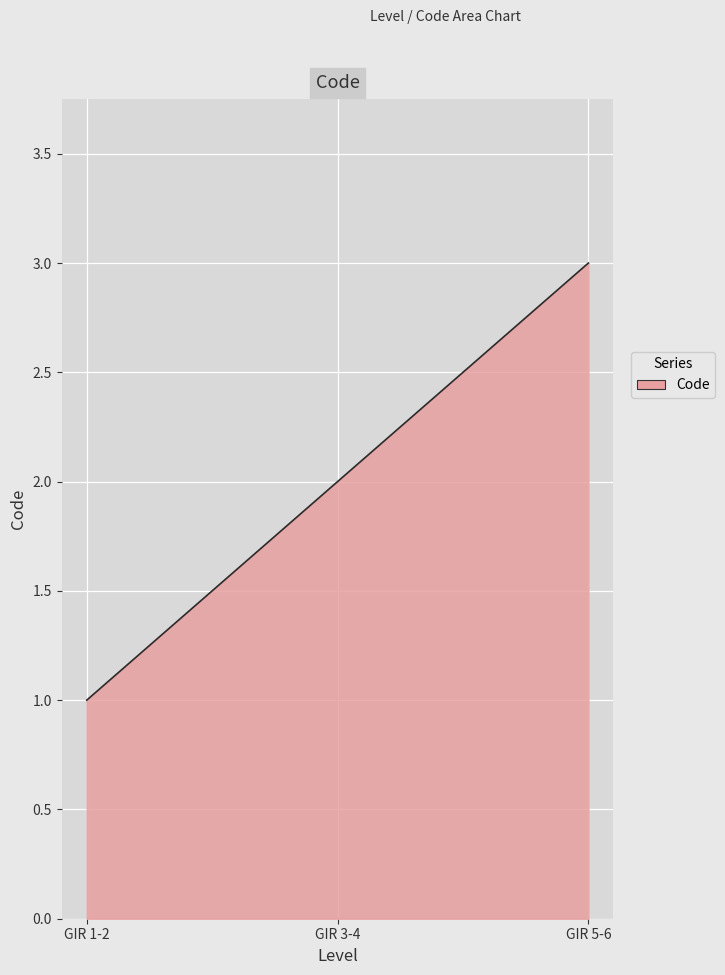

Does the chart display data point markers on the line(s)?

No